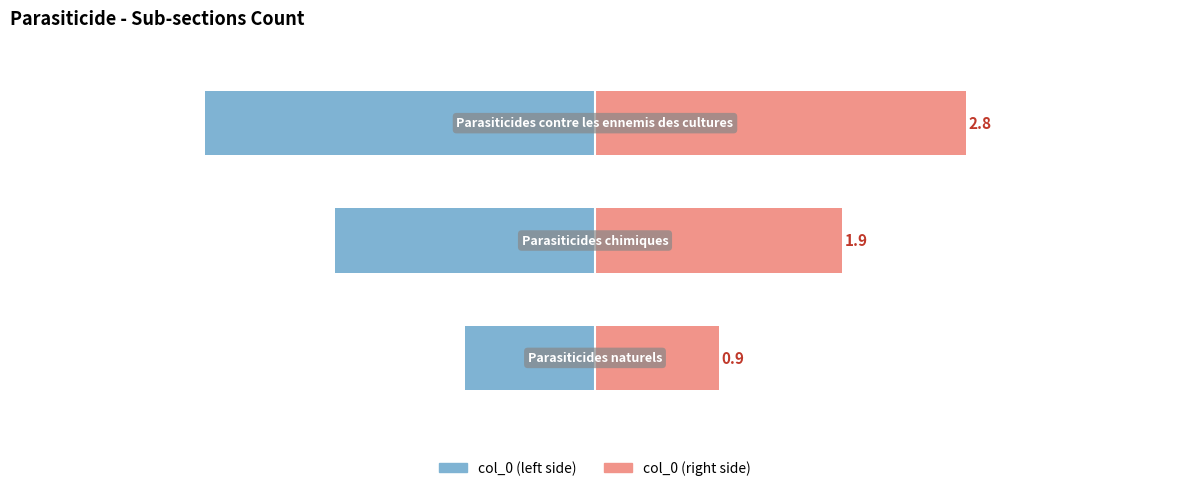

At 0, list the series in order from largest to smallest.

col_0 (right), col_0 (left)